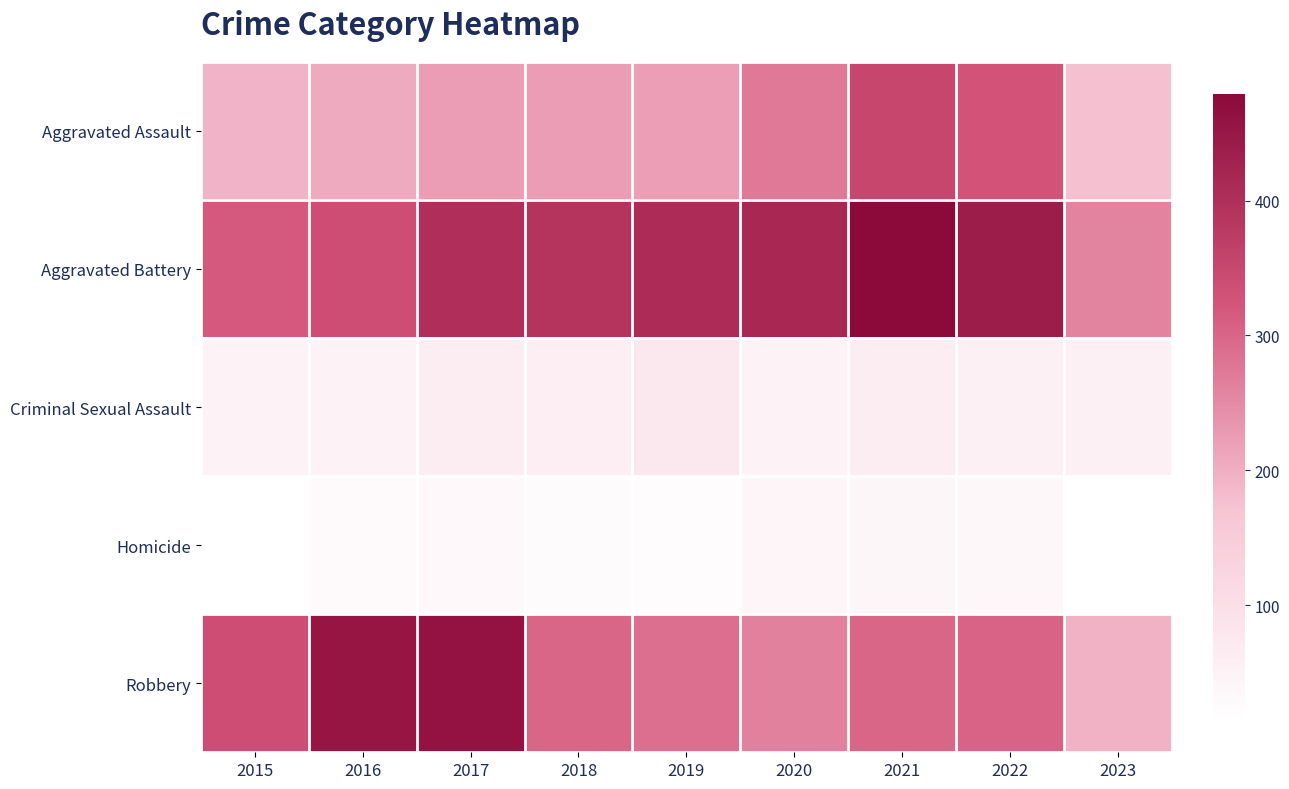

Which series has the largest range (max minus min)?

Robbery